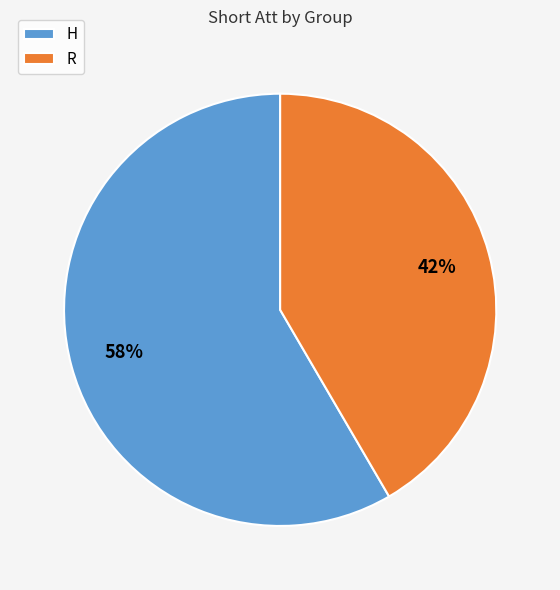

True or false: R accounts for 28% of the total.

False